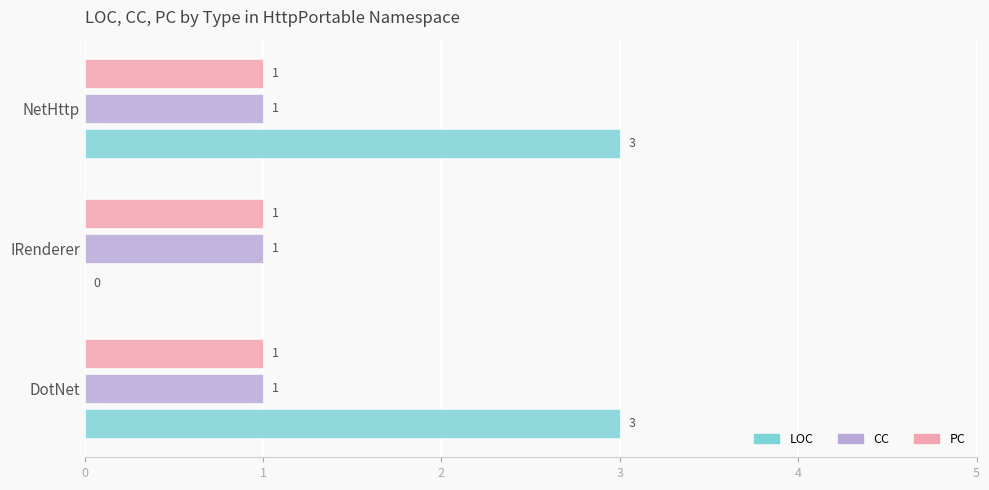

Between DotNet and IRenderer, which series saw the biggest shift?

LOC